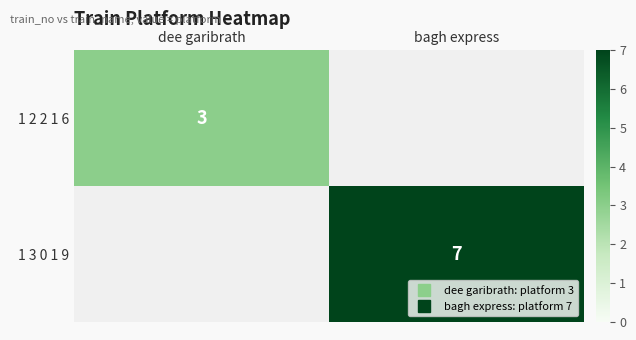

Is the value of 1 2 2 1 6 at dee garibrath greater than the value of 1 3 0 1 9 at bagh express?

No